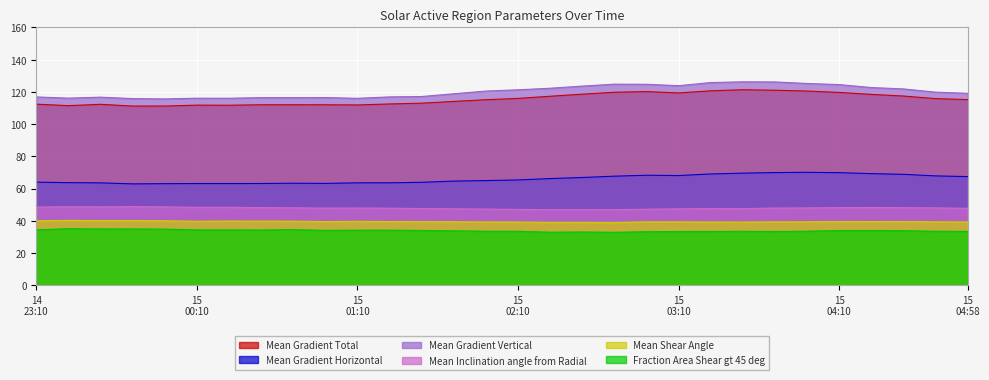

How many series are shown in this chart?

6